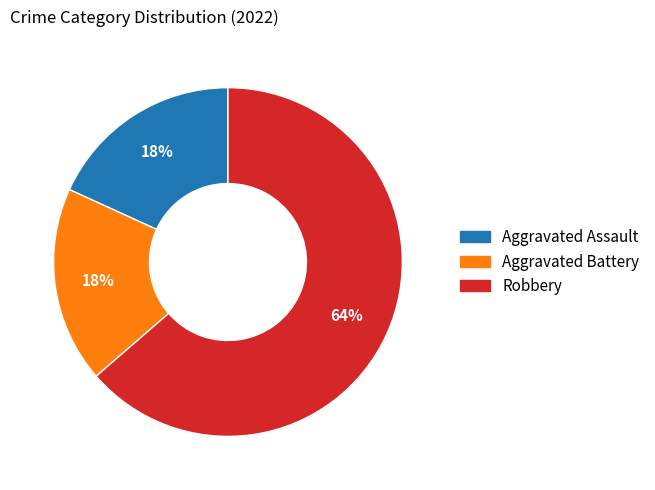

Is there any slice that represents more than half of the pie?

Yes